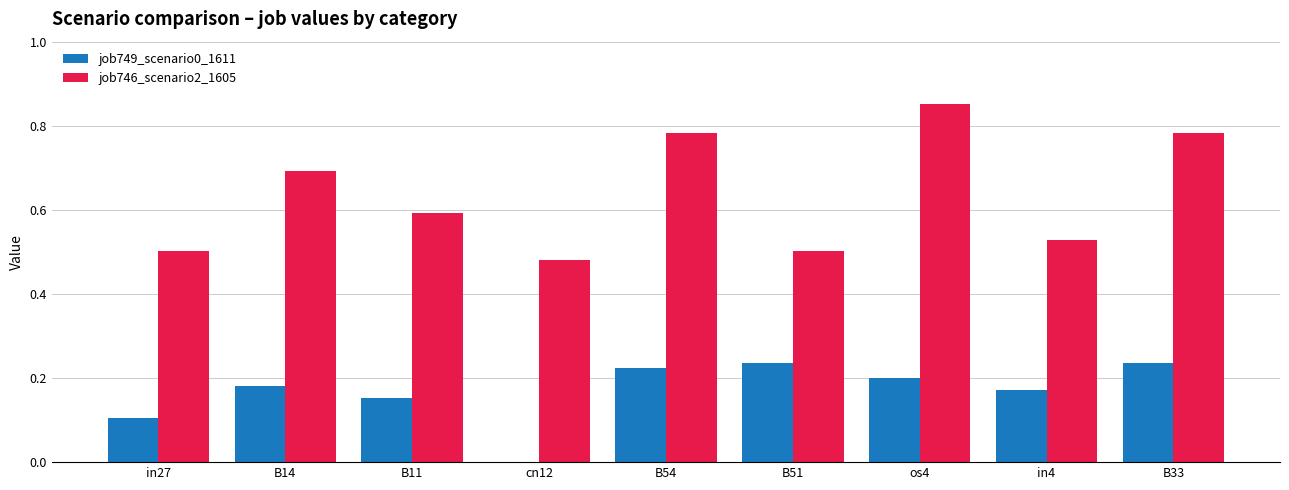

How many data points in job749_scenario0_1611 are above 0?

8